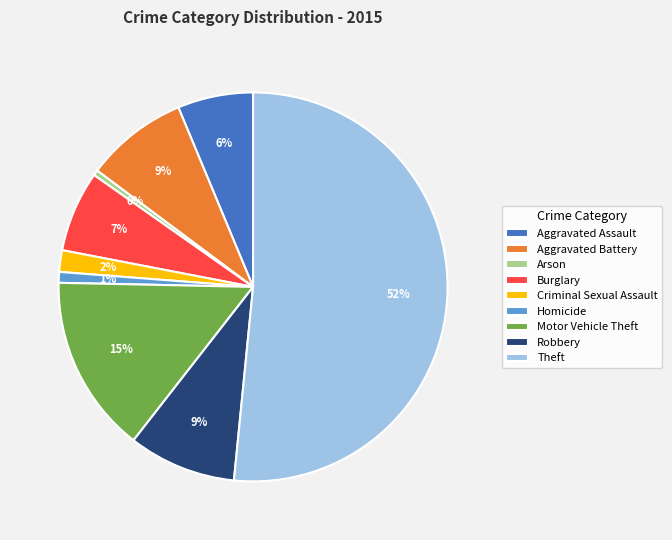

True or false: Criminal Sexual Assault accounts for 2% of the total.

True